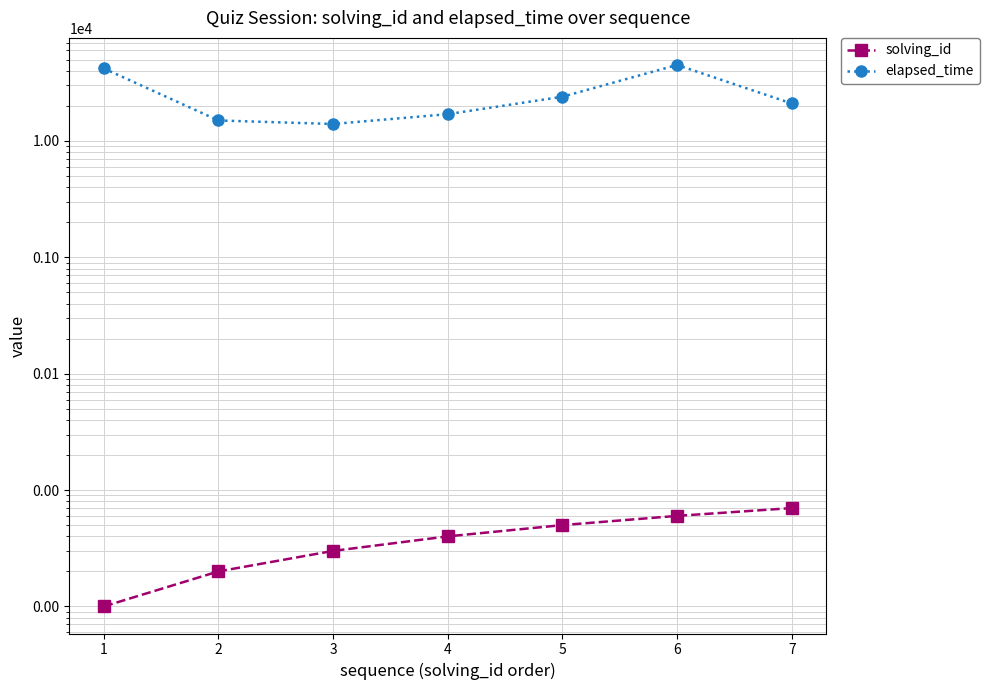

True or false: solving_id and elapsed_time intersect in this chart.

False